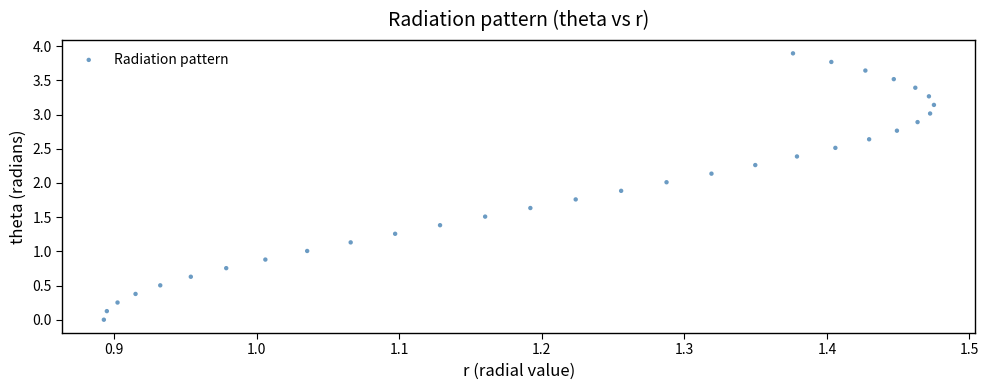

What is the range of X values (max minus min)?

0.6